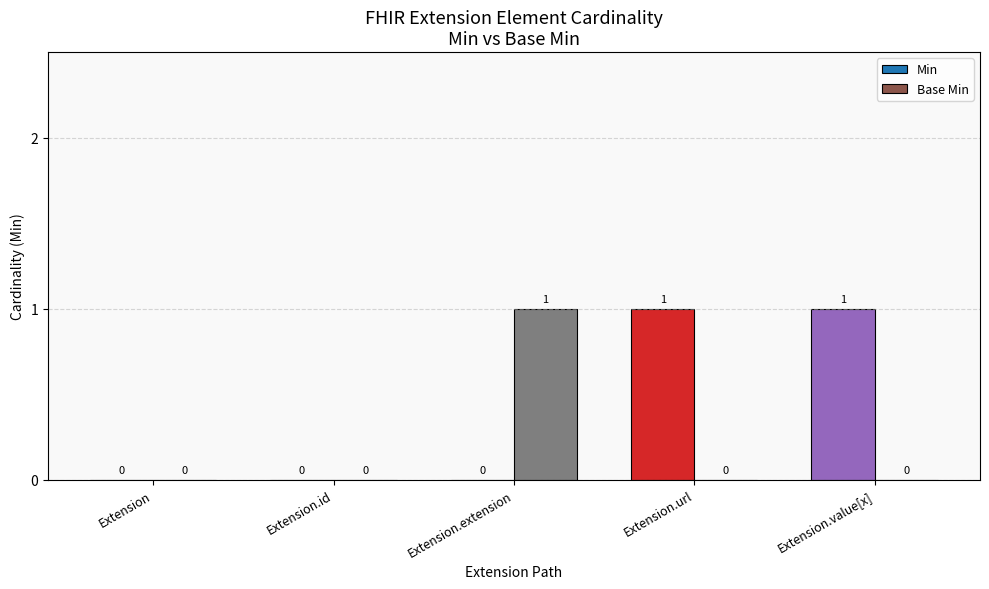

What is the total value across all series at Extension.extension?

1